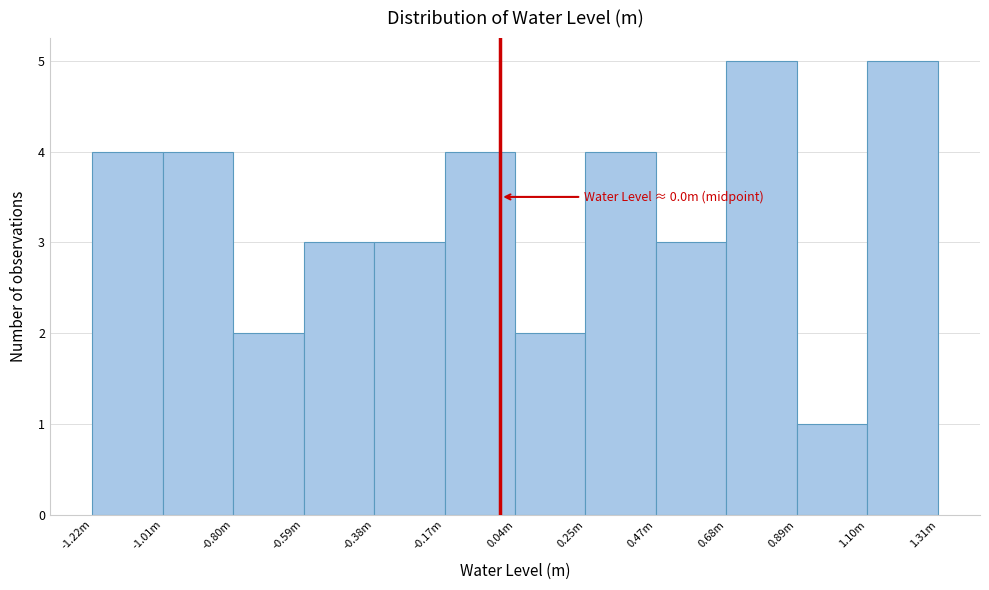

Reading left to right, extract all data points from this chart.

4	4	2	3	3	4	2	4	3	5	1	5